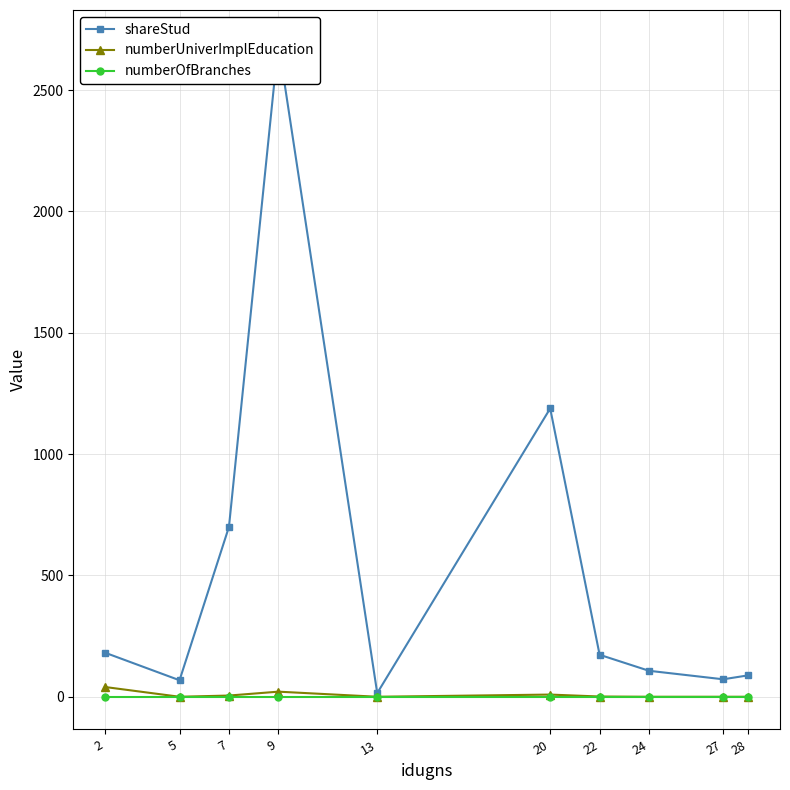

How many categories are shown in the chart?

10